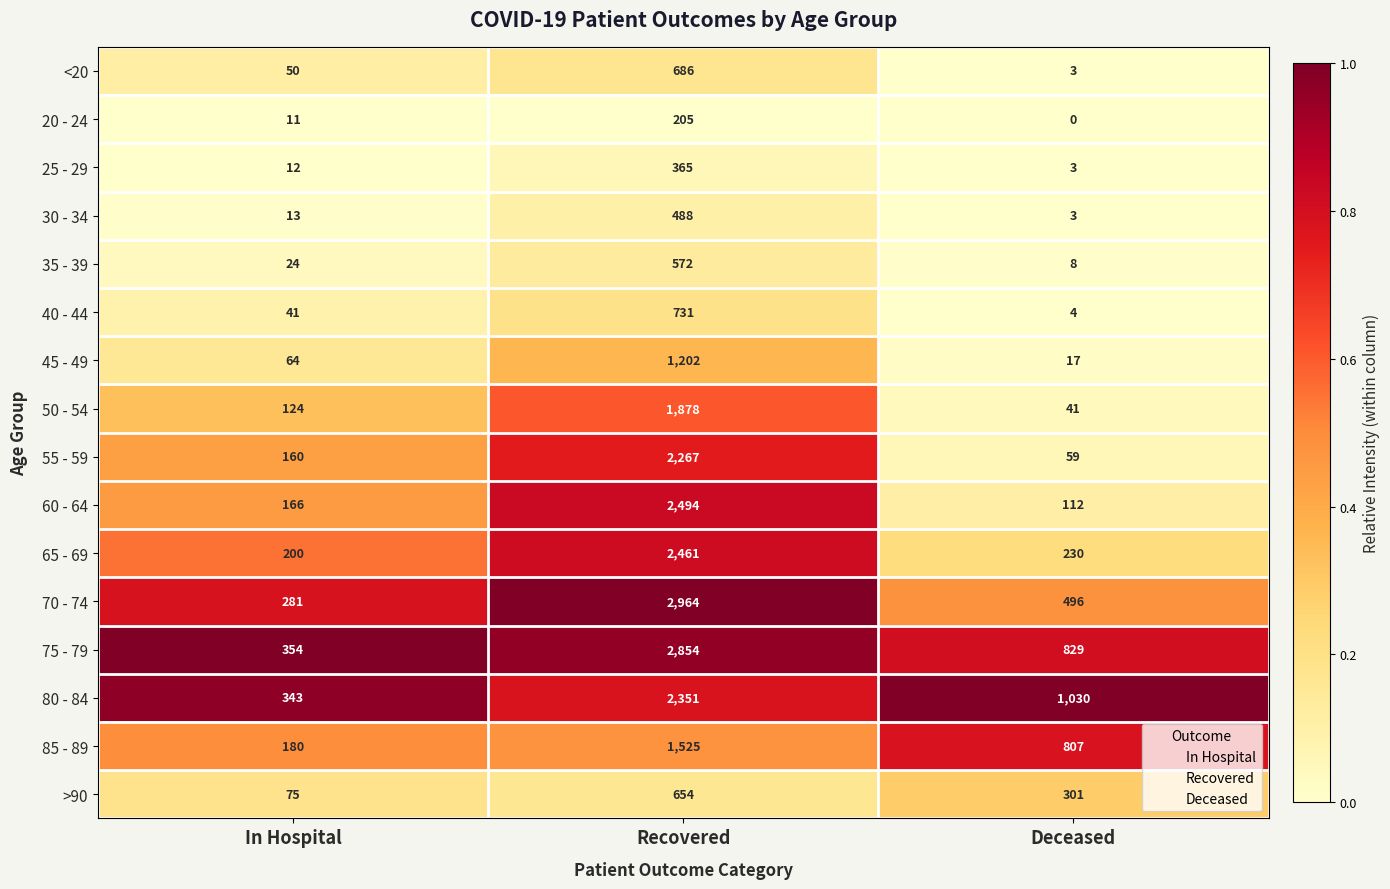

What is the sum of all 85 - 89 values?

2512